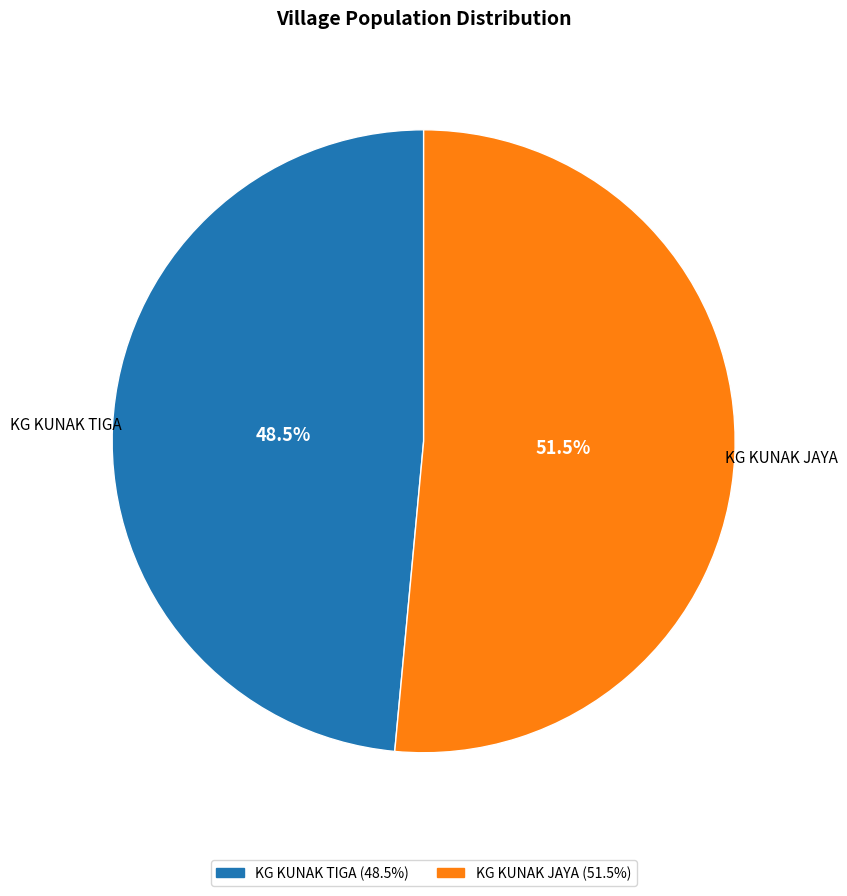

What portion of the pie excludes KG KUNAK JAYA?

48.5%